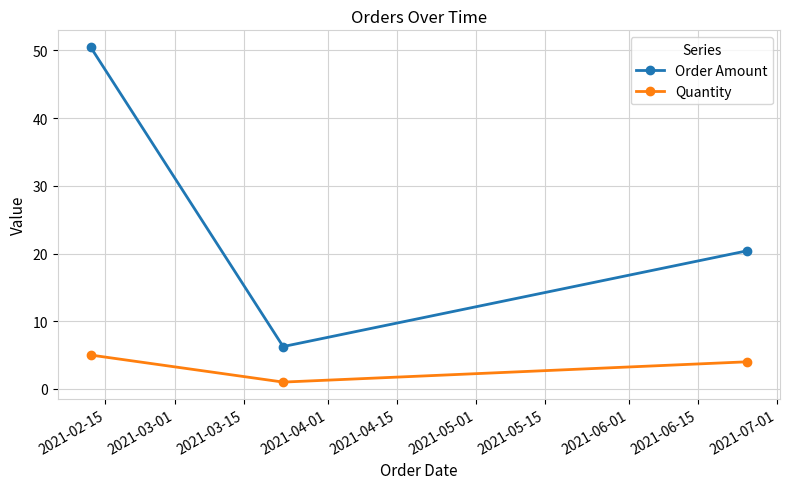

At how many categories does at least one series exceed 27?

1